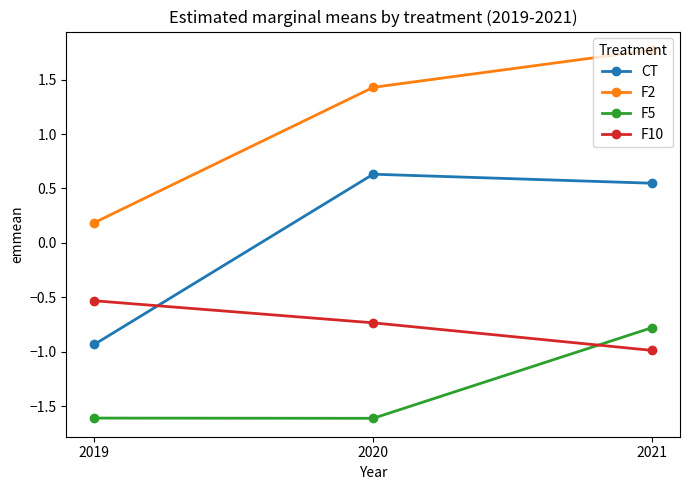

What is the maximum value shown in the chart?

1.8